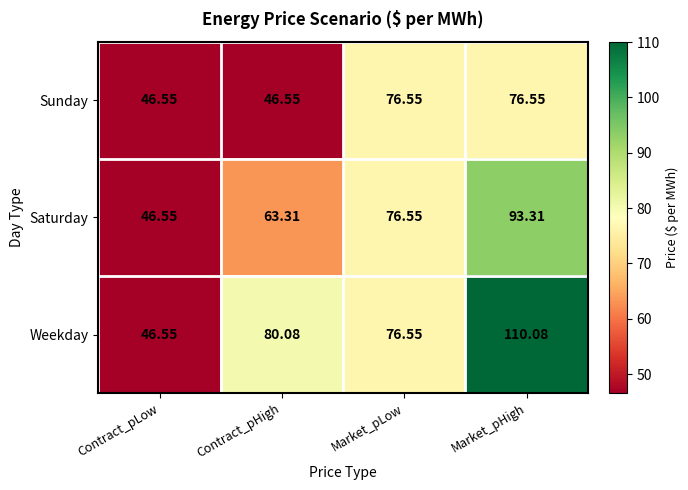

Where does the Weekday series first go above 80?

Contract_pHigh